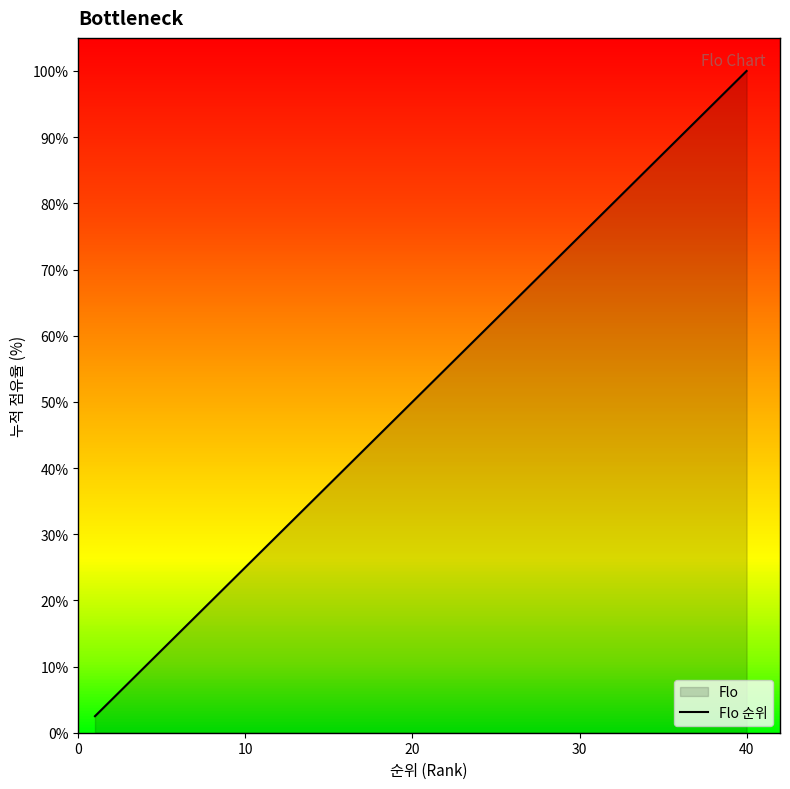

What is the approximate value at 13?

32.5